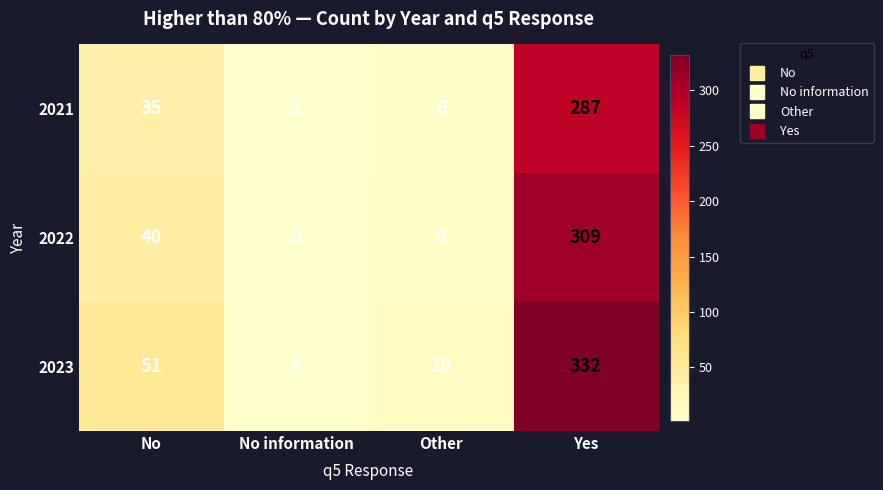

The value of 2022 at No information is 2. True or false?

False